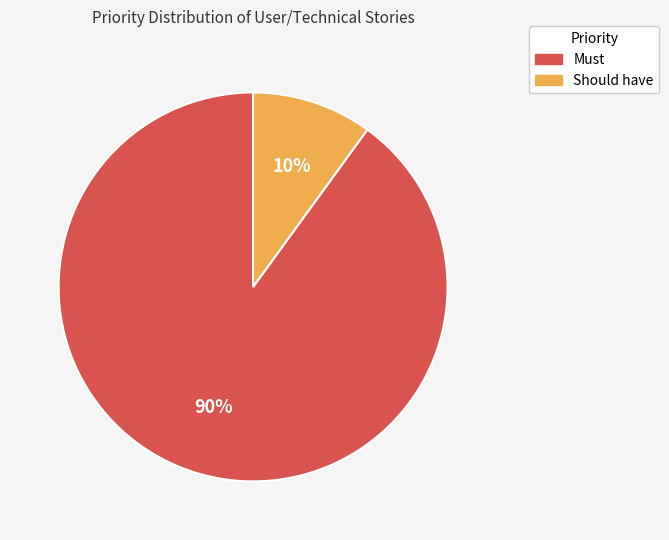

Does any single category account for the majority?

Yes